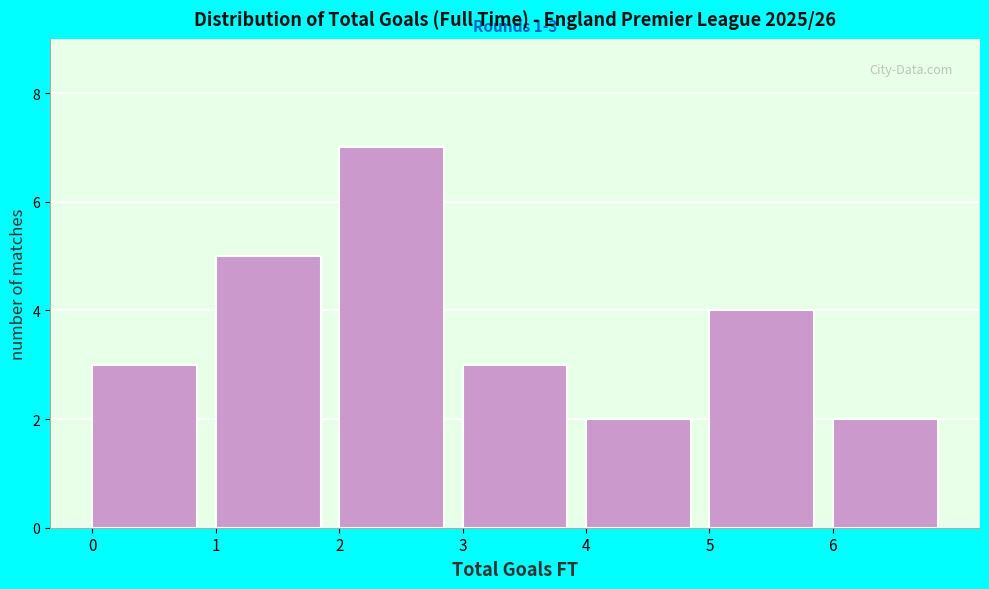

Which range on the x-axis has the tallest bar?

2 to 3